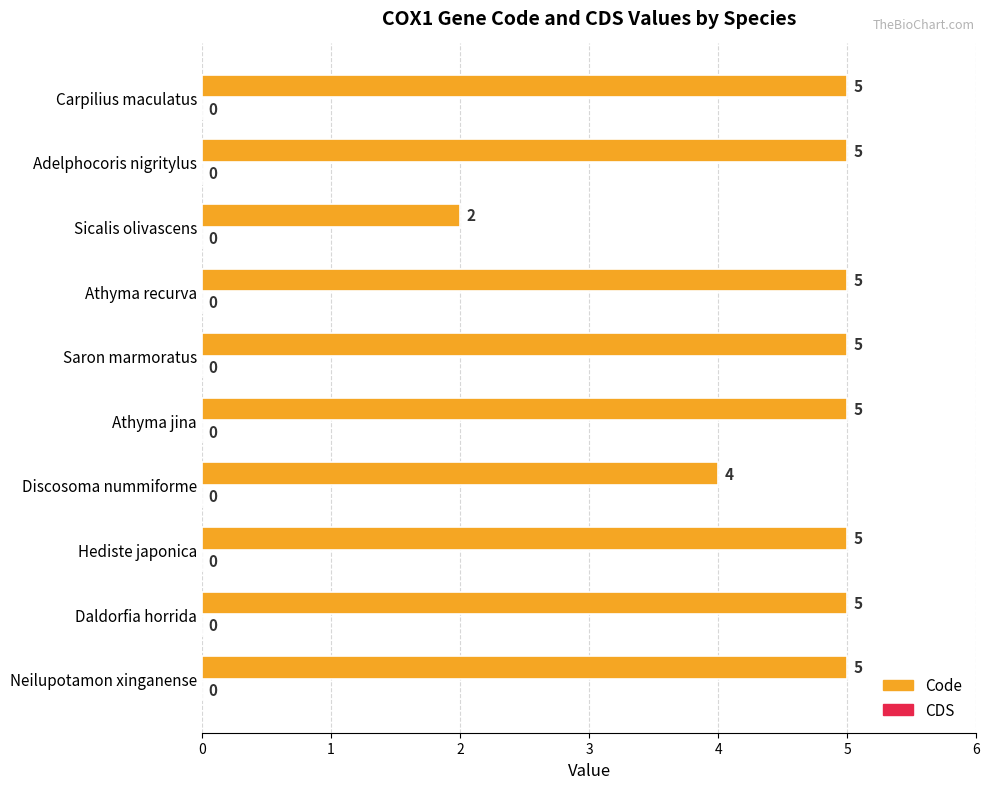

Does the chart contain any negative values?

No